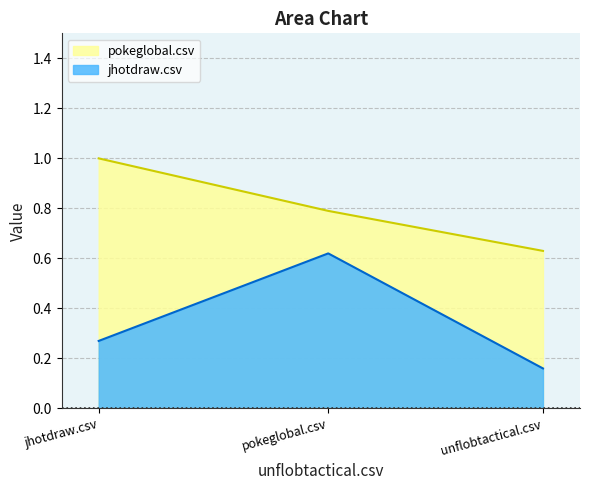

How many categories are shown in the chart?

3